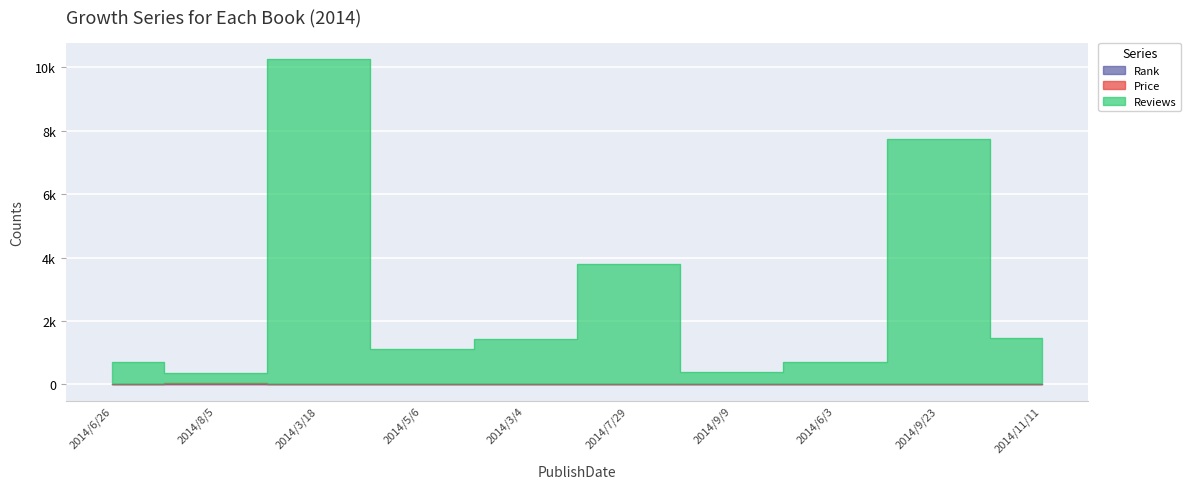

True or false: Rank has a value of 9.0 at 2014/9/23.

True